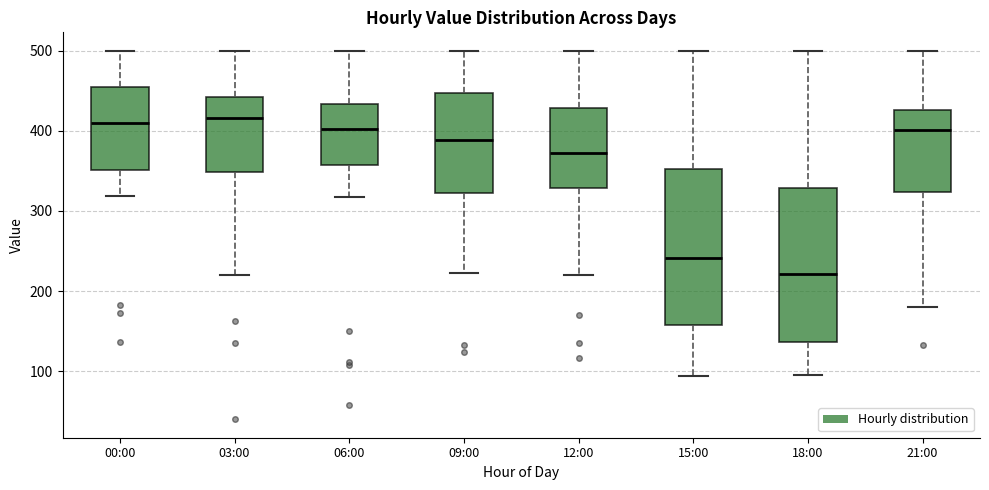

Where does the lower whisker of the box for 00:00 end on the y-axis? The values are not printed on the chart, so give them approximately, as read against the axis.

320